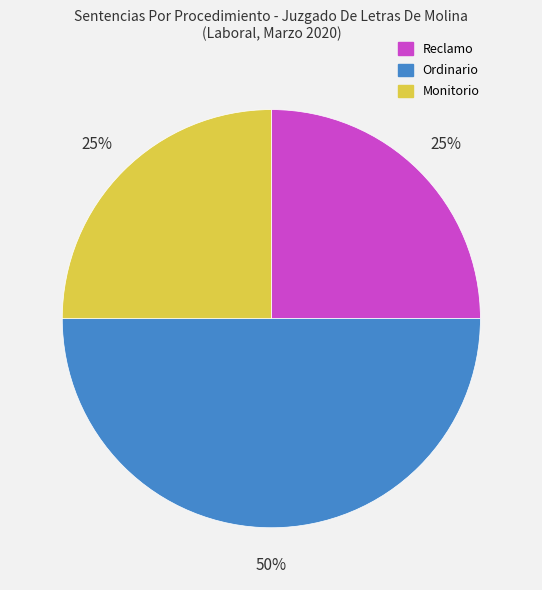

Is it true that Ordinario is 50% of the pie?

True